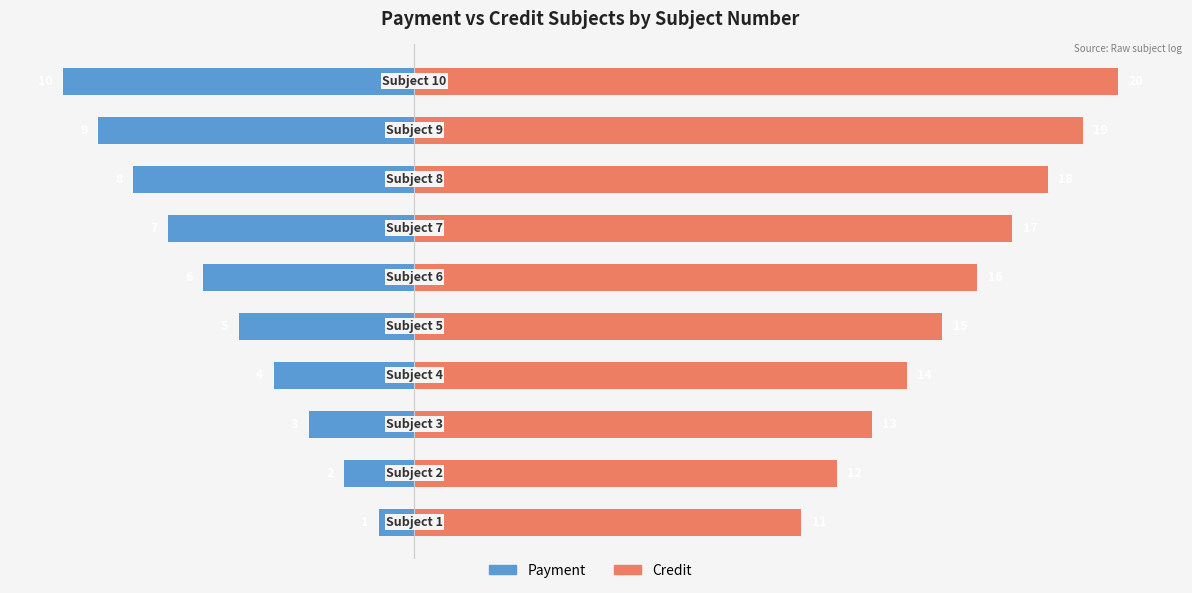

What is the difference between the Payment values at 1 and 6?

5